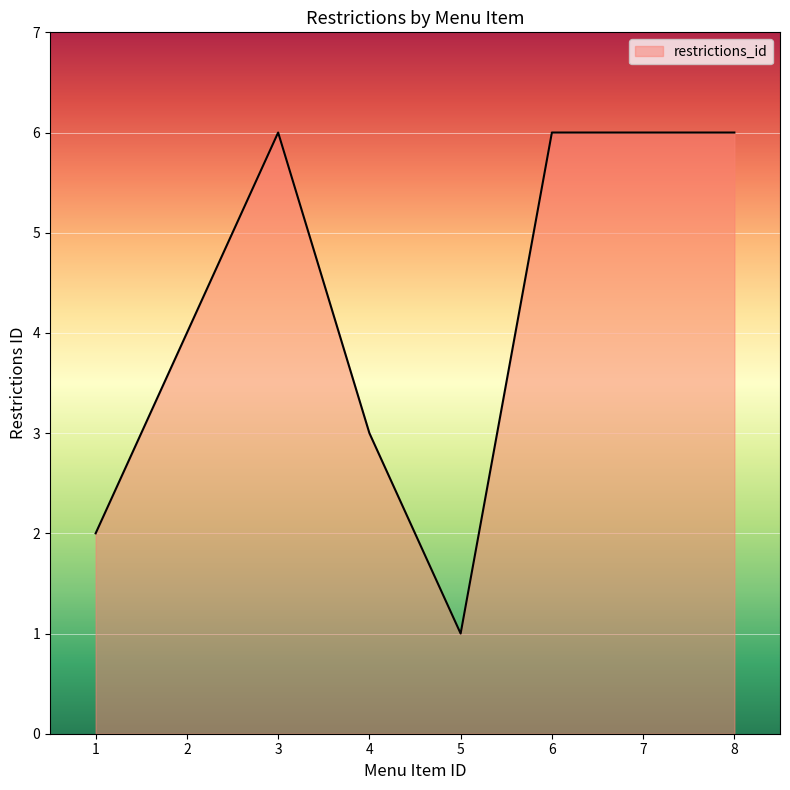

What is the difference between the maximum and minimum values?

5